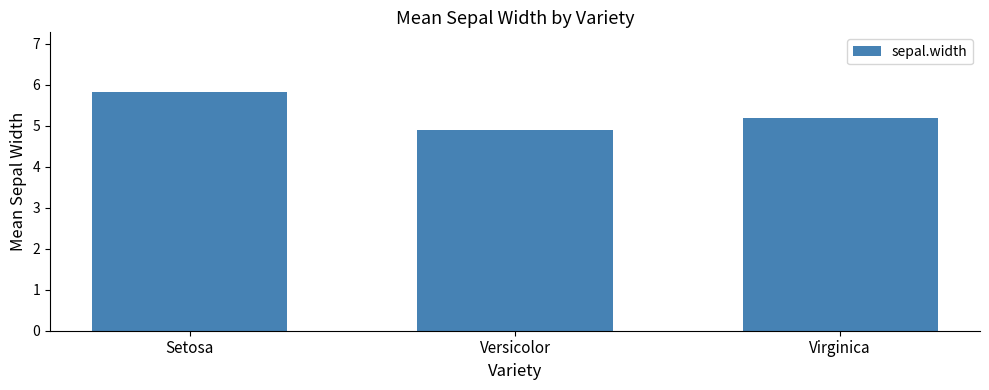

Approximately how many times larger is the value at Virginica compared to Versicolor?

1.1